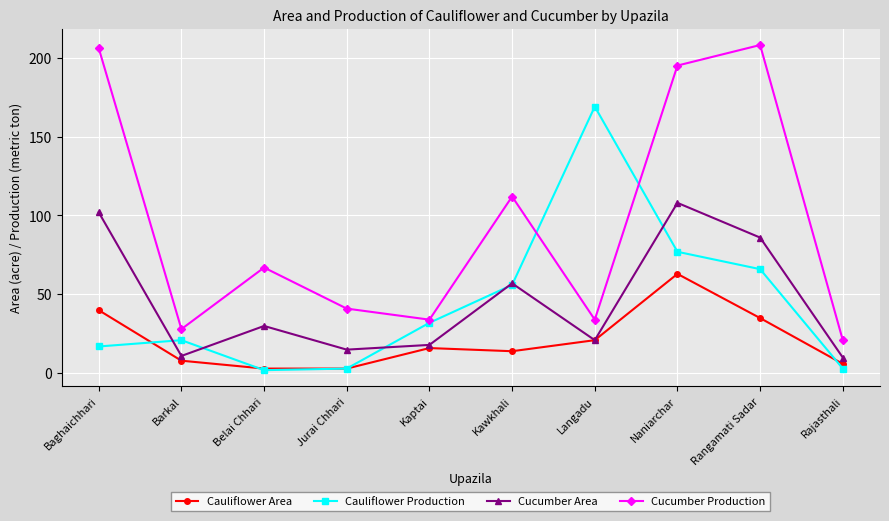

Reading left to right, extract all data points from this chart.

Cauliflower Area: Baghaichhari=40	Barkal=8	Belai Chhari=3	Jurai Chhari=3	Kaptai=16	Kawkhali=14	Langadu=21	Naniarchar=63	Rangamati Sadar=35	Rajasthali=6
Cauliflower Production: Baghaichhari=17	Barkal=21	Belai Chhari=2	Jurai Chhari=3	Kaptai=32	Kawkhali=56	Langadu=169	Naniarchar=77	Rangamati Sadar=66	Rajasthali=3
Cucumber Area: Baghaichhari=102	Barkal=11	Belai Chhari=30	Jurai Chhari=15	Kaptai=18	Kawkhali=57	Langadu=21	Naniarchar=108	Rangamati Sadar=86	Rajasthali=10
Cucumber Production: Baghaichhari=206	Barkal=28	Belai Chhari=67	Jurai Chhari=41	Kaptai=34	Kawkhali=112	Langadu=34	Naniarchar=195	Rangamati Sadar=208	Rajasthali=21